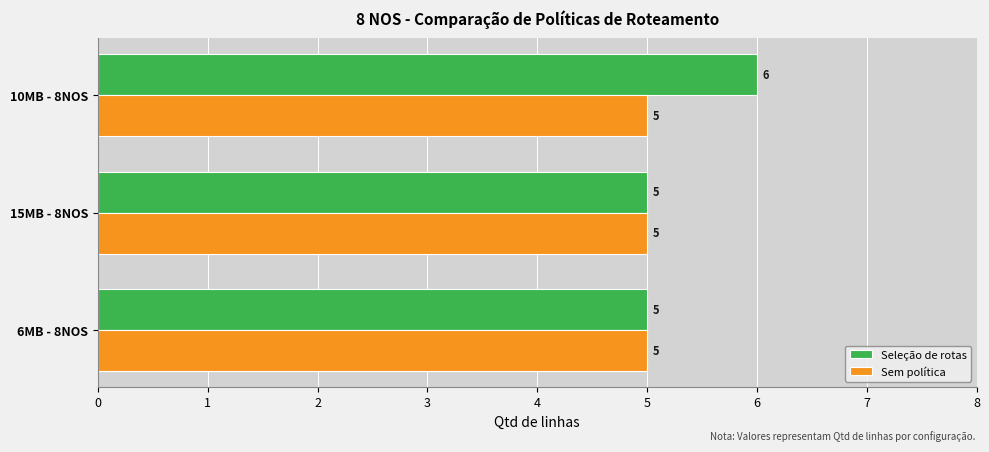

At which category does the chart reach its peak across all series?

10MB - 8NOS